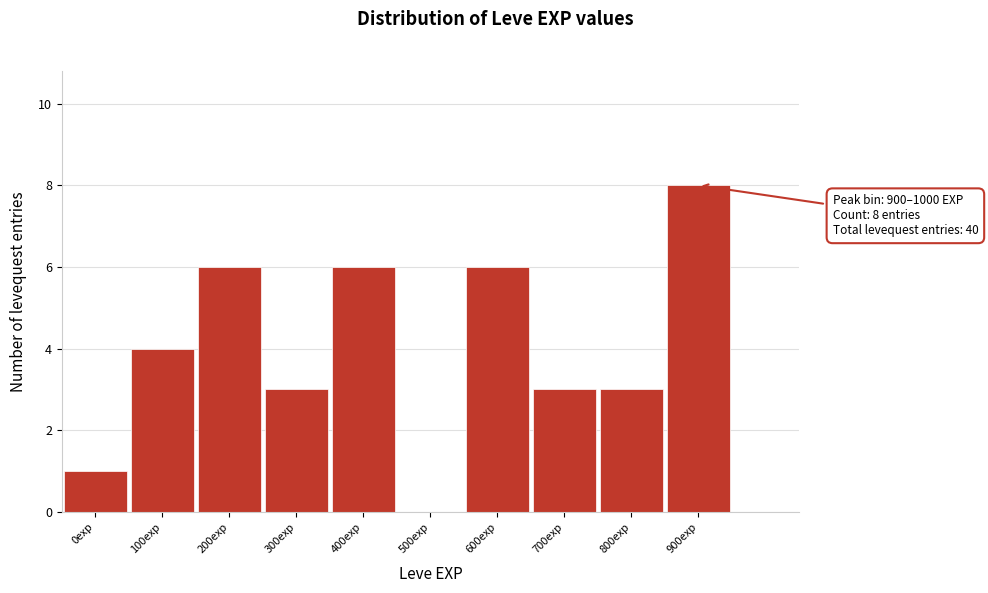

Reading left to right, transcribe all the data shown in this chart.

0exp=1	100exp=4	200exp=6	300exp=3	400exp=6	500exp=0	600exp=6	700exp=3	800exp=3	900exp=8